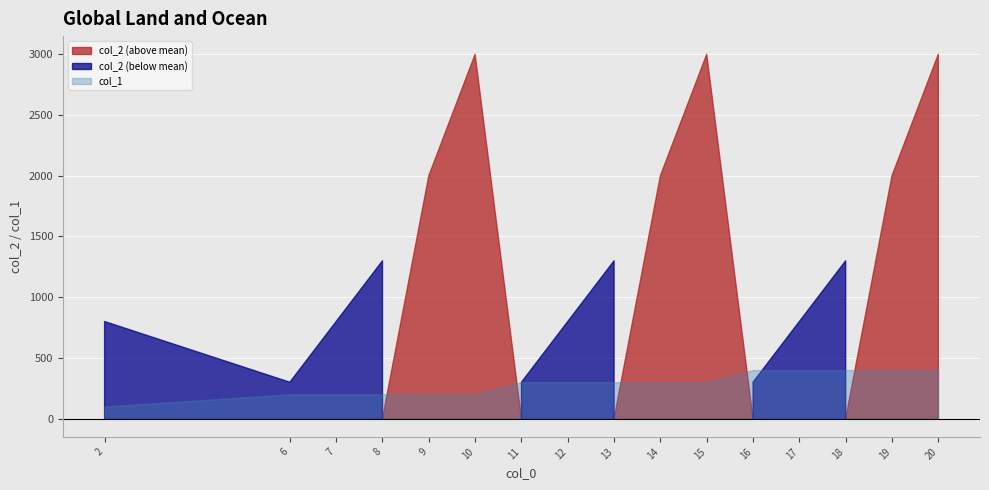

Read the col_2 value at 10, to the nearest 100.

3000